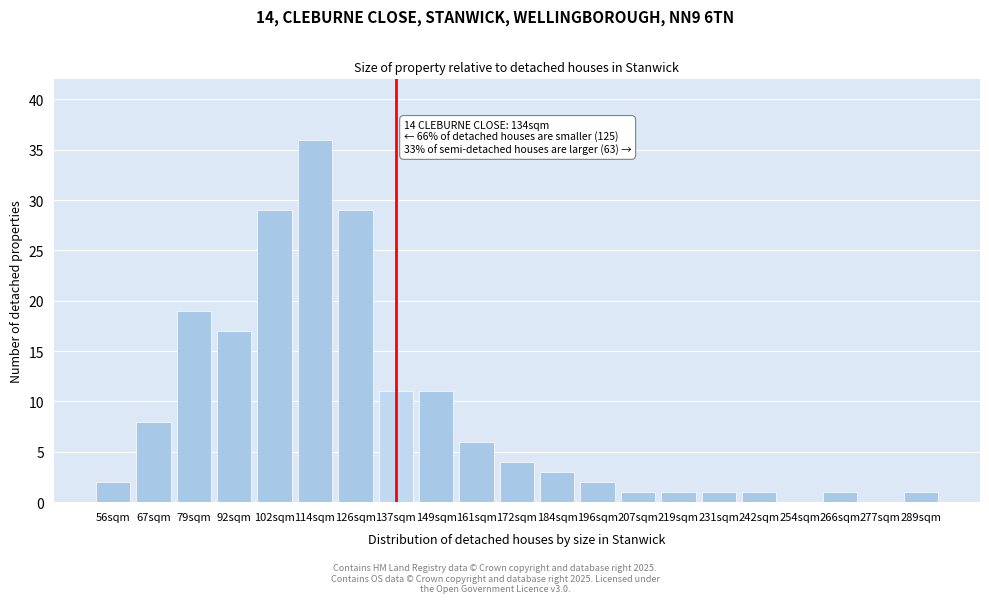

Reading left to right, list all the values displayed in this chart.

56sqm=2	67sqm=8	79sqm=19	92sqm=17	102sqm=29	114sqm=36	126sqm=29	137sqm=11	149sqm=11	161sqm=6	172sqm=4	184sqm=3	196sqm=2	207sqm=1	219sqm=1	231sqm=1	242sqm=1	254sqm=0	266sqm=1	277sqm=0	289sqm=1